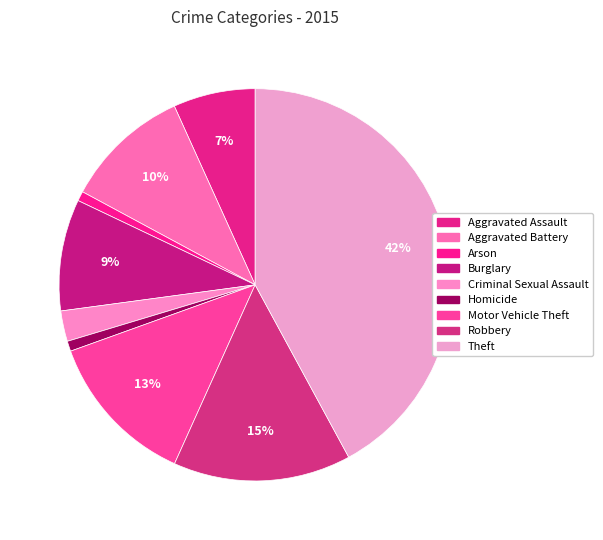

How many slices are in this pie chart?

9